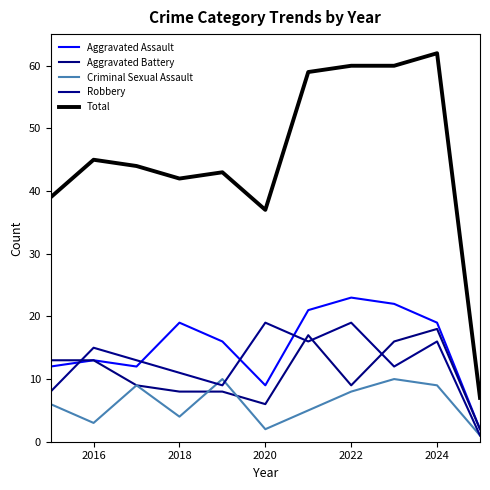

What is the difference between the second highest and minimum values in the Total series?

53